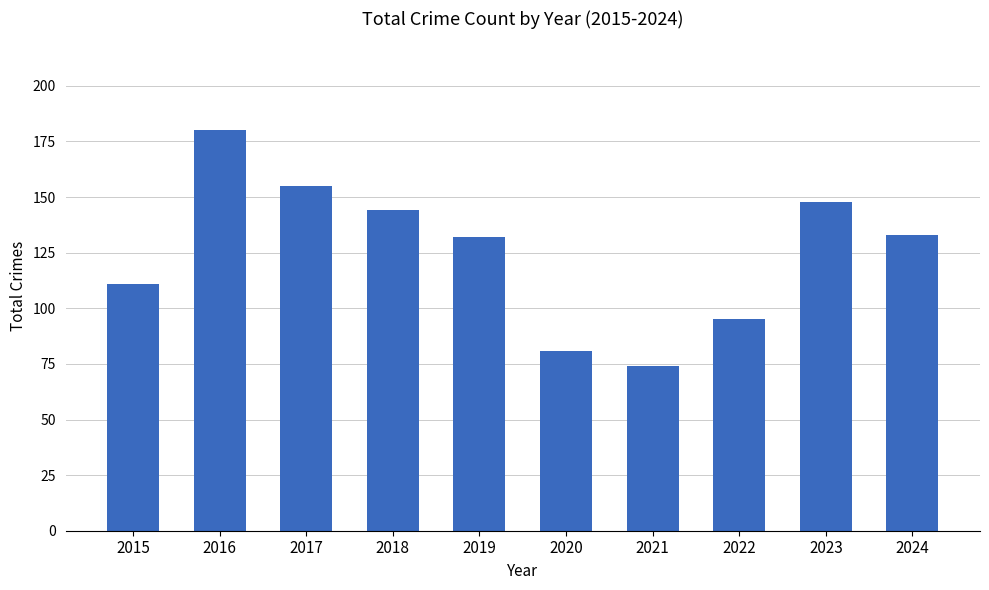

Which has a higher value, 2018 or 2015?

2018